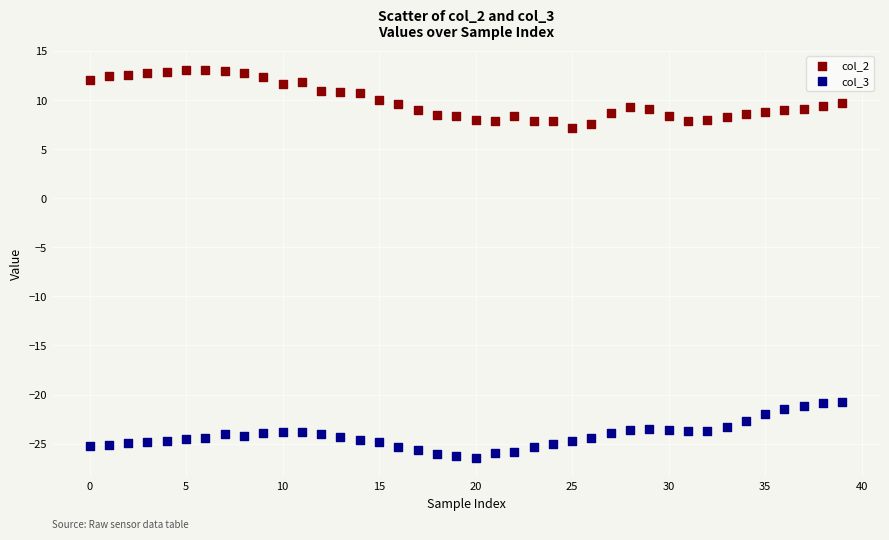

Across all series, what Y value is closest to -6?

7.2